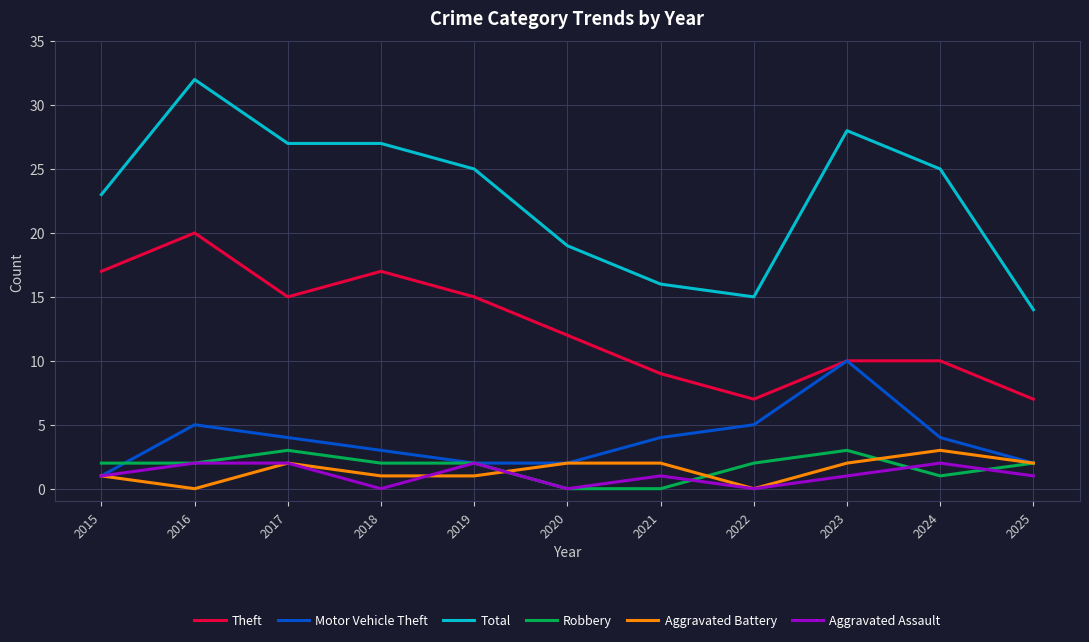

Does the chart display data point markers on the line(s)?

No